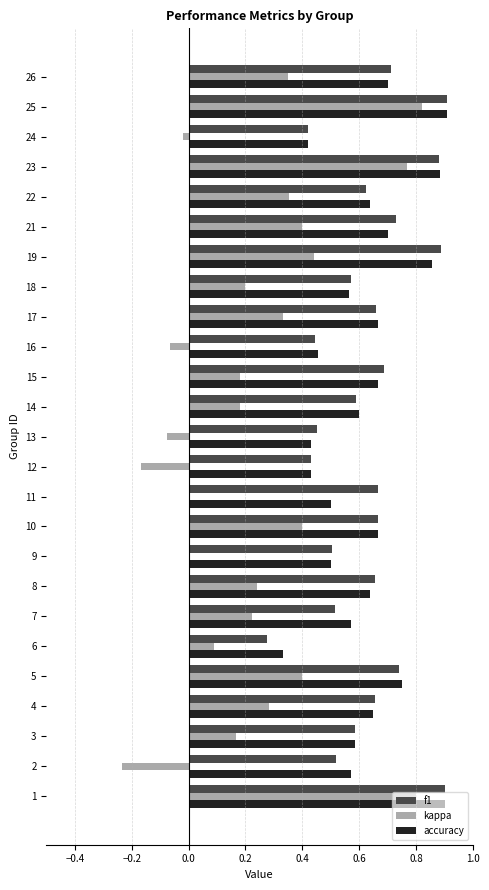

What are all the series names shown in the legend?

f1, kappa, accuracy